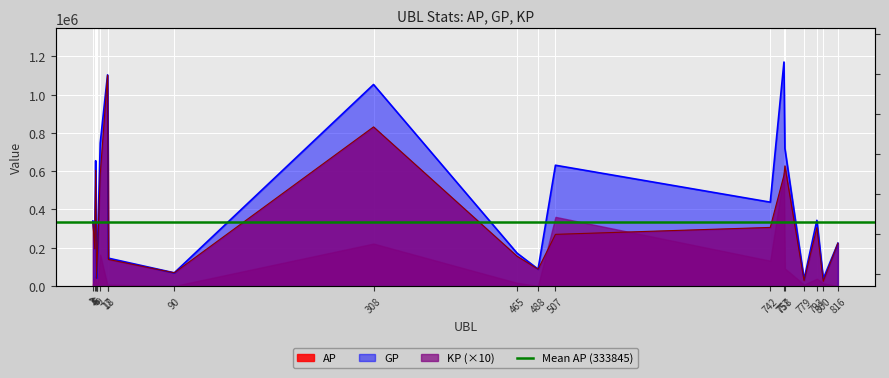

What is the greatest value displayed?

1170823